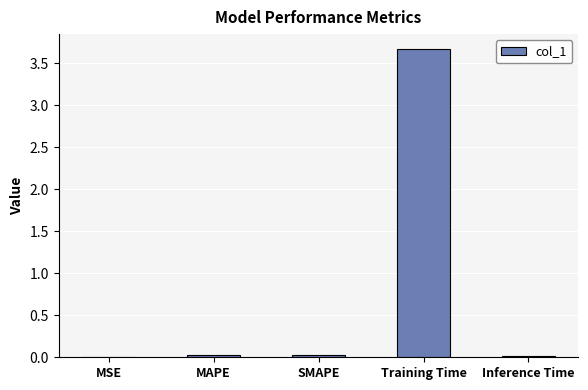

Is it true that the value at Training Time is 3.7?

True